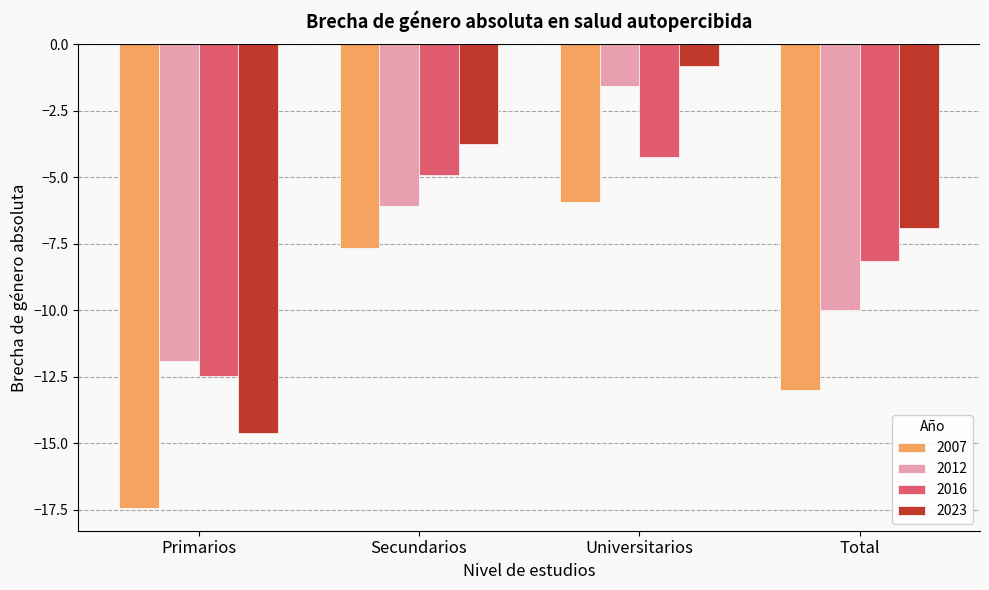

How many groups of bars are there?

4